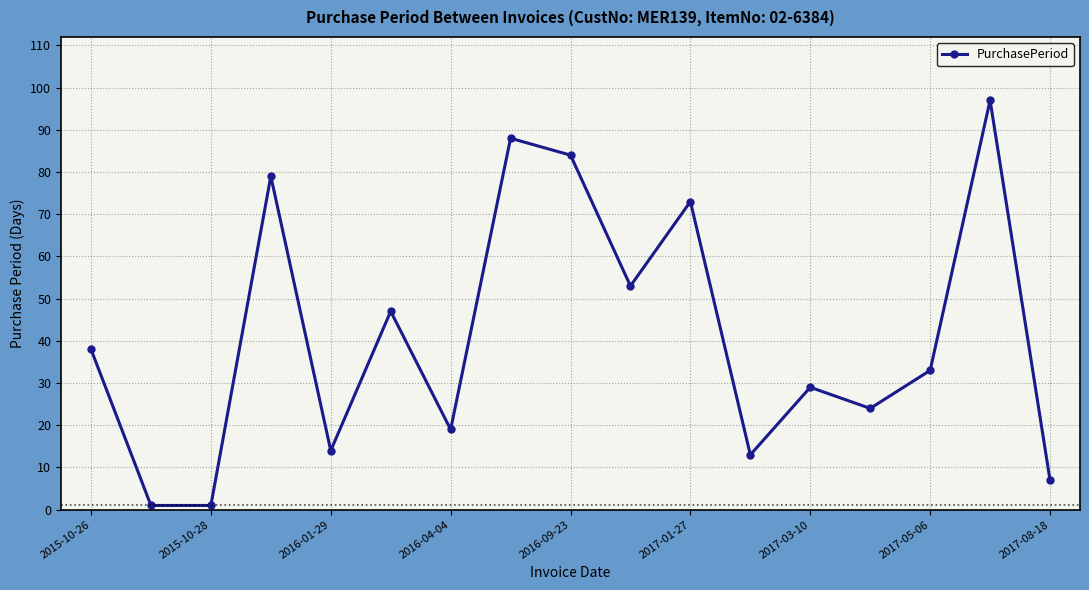

What is the difference between the maximum and minimum values?

96